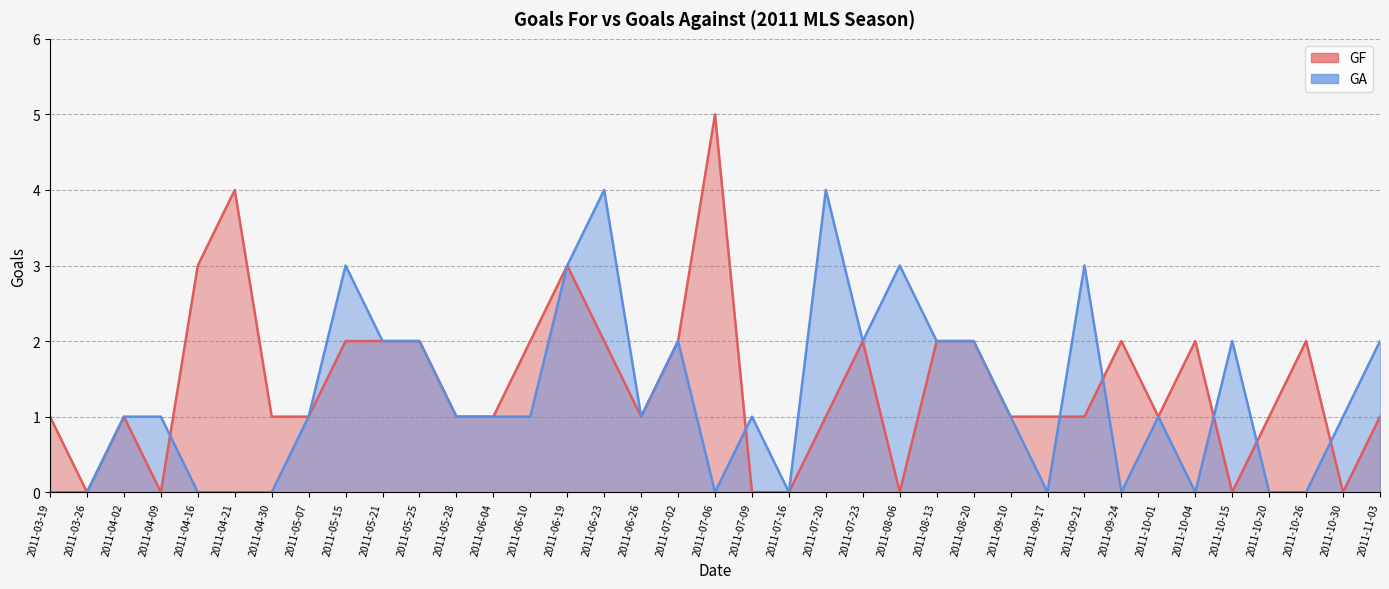

Where is GA nearest to the value 2?

2011-05-21